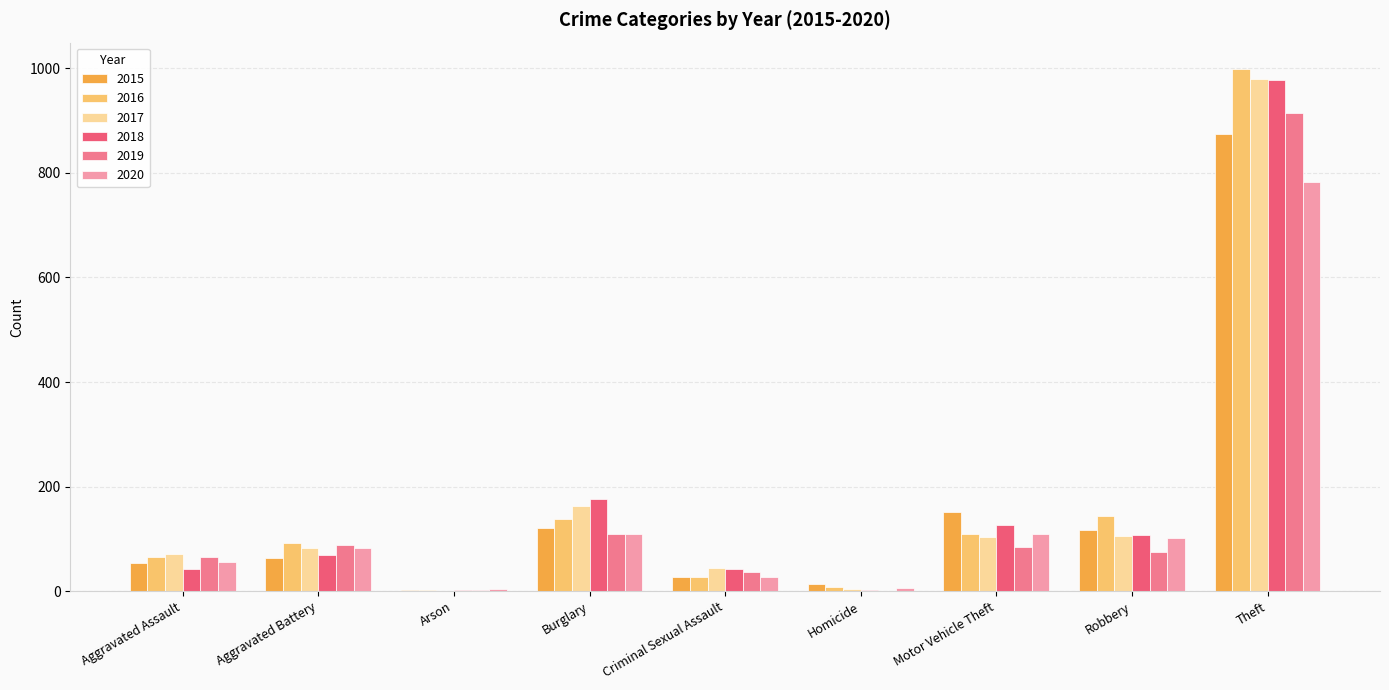

At which category is the sum across all series the highest?

Theft